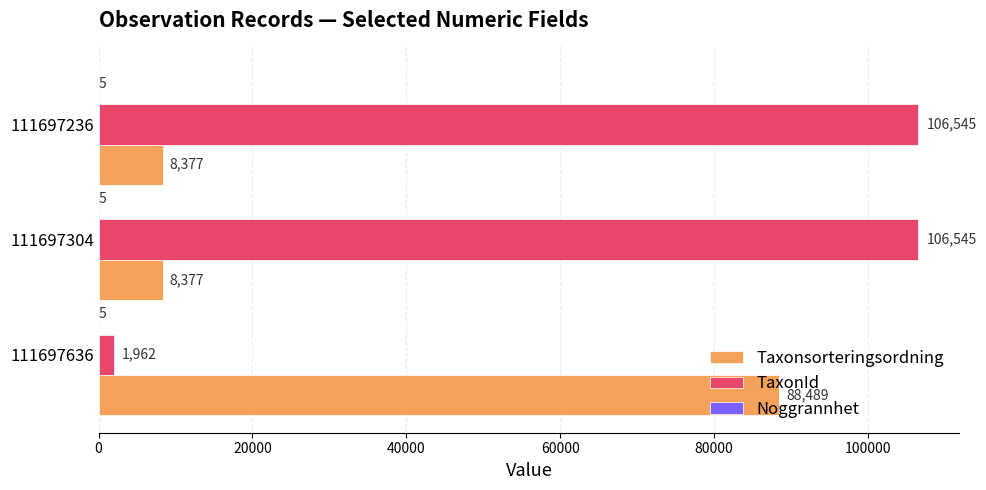

Which series has the largest total across all categories?

TaxonId